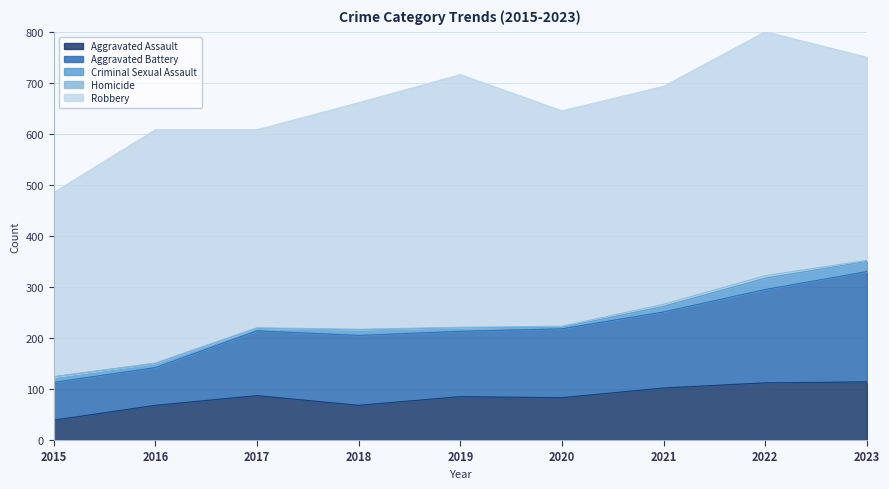

Which series has the largest total across all categories?

Robbery